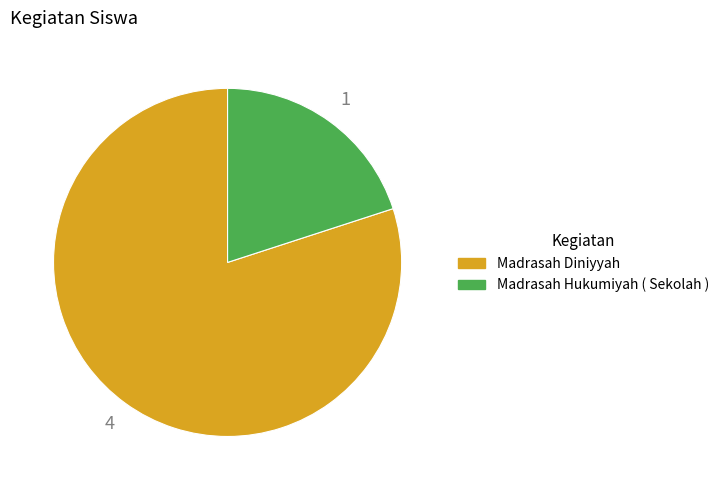

Which category has the biggest portion of the pie?

Madrasah Diniyyah